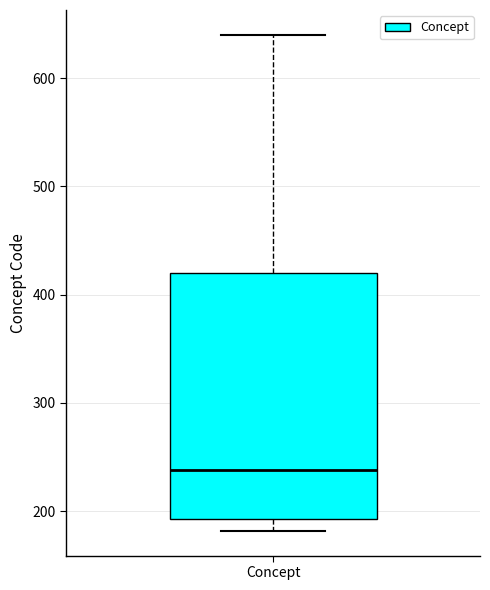

Transcribe this box plot: give where the median line is, the range the box spans, and where the two whiskers end, as read against the y-axis. The values are not printed on the chart, so give them approximately, as read against the axis.

median 240, box 190 to 420, whiskers 180 to 640